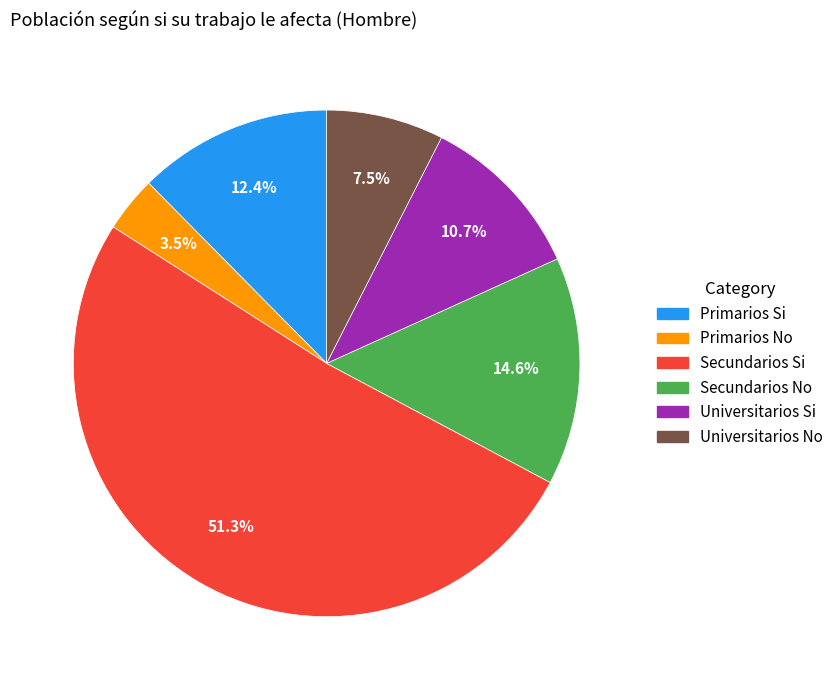

To the nearest percent, what is the difference between the largest and smallest slice percentages?

48%